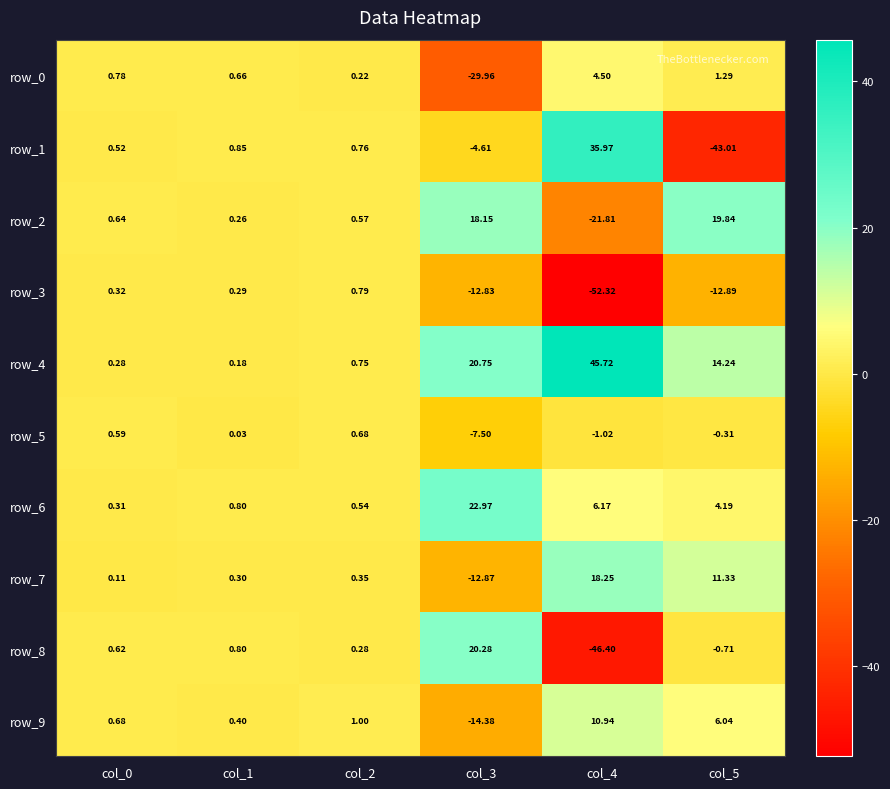

At col_3, list the series in order from smallest to largest.

row_0, row_9, row_7, row_3, row_5, row_1, row_2, row_8, row_4, row_6